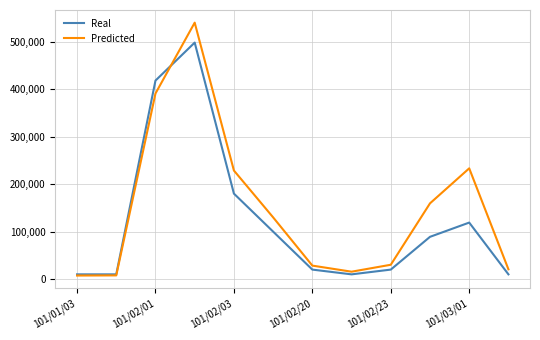

How many distinct data groups are displayed?

2